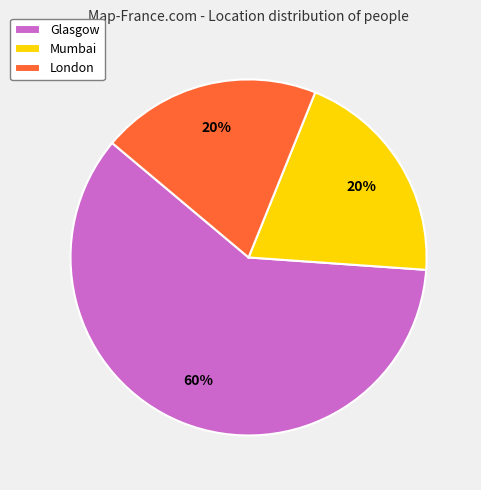

How many slices are in this pie chart?

3